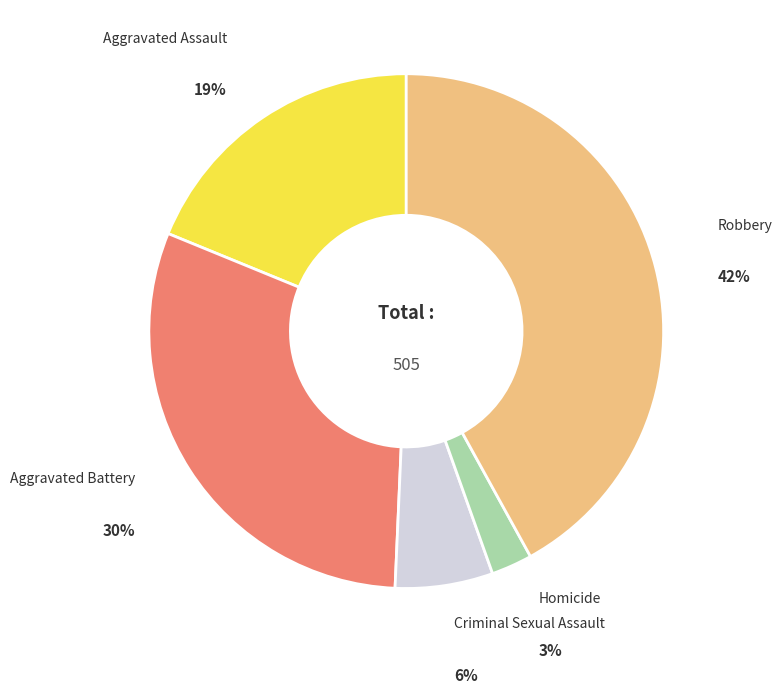

To the nearest percent, what is the average slice percentage?

20%